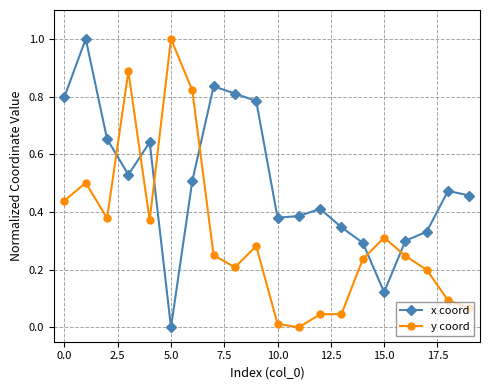

What is the sum of all y coord values?

6.4